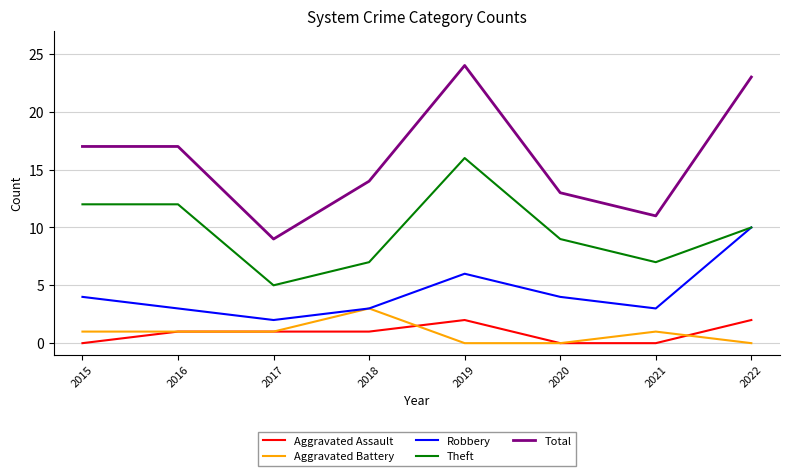

Reading left to right, list all the values displayed in this chart.

Aggravated Assault: 2015=0	2016=1	2017=1	2018=1	2019=2	2020=0	2021=0	2022=2
Aggravated Battery: 2015=1	2016=1	2017=1	2018=3	2019=0	2020=0	2021=1	2022=0
Robbery: 2015=4	2016=3	2017=2	2018=3	2019=6	2020=4	2021=3	2022=10
Theft: 2015=12	2016=12	2017=5	2018=7	2019=16	2020=9	2021=7	2022=10
Total: 2015=17	2016=17	2017=9	2018=14	2019=24	2020=13	2021=11	2022=23